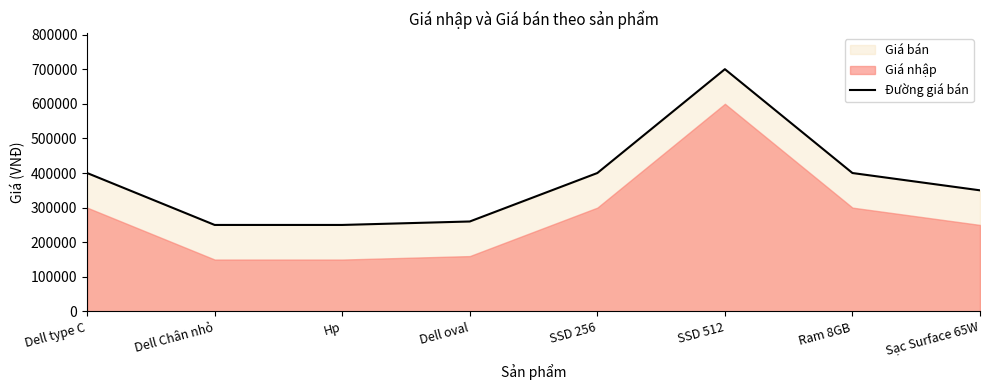

What is the difference between the maximum and second lowest values?

450000